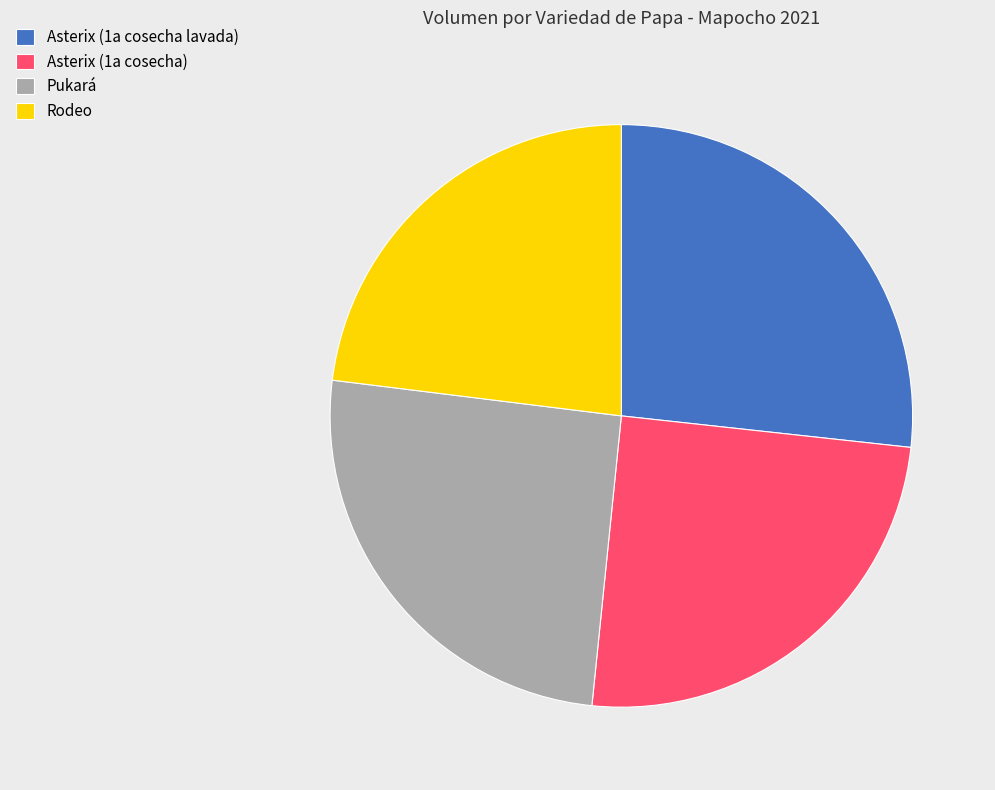

Do Asterix (1a cosecha lavada) and Pukará together represent more than half of the pie?

Yes